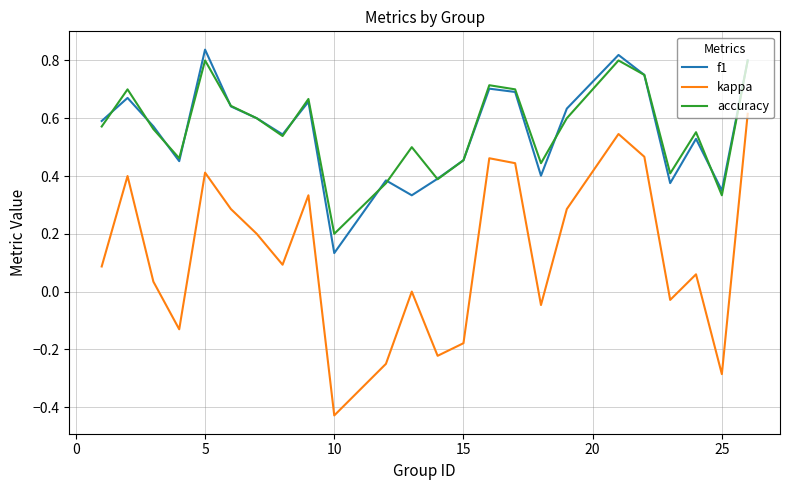

True or false: kappa and f1 cross at least once.

False